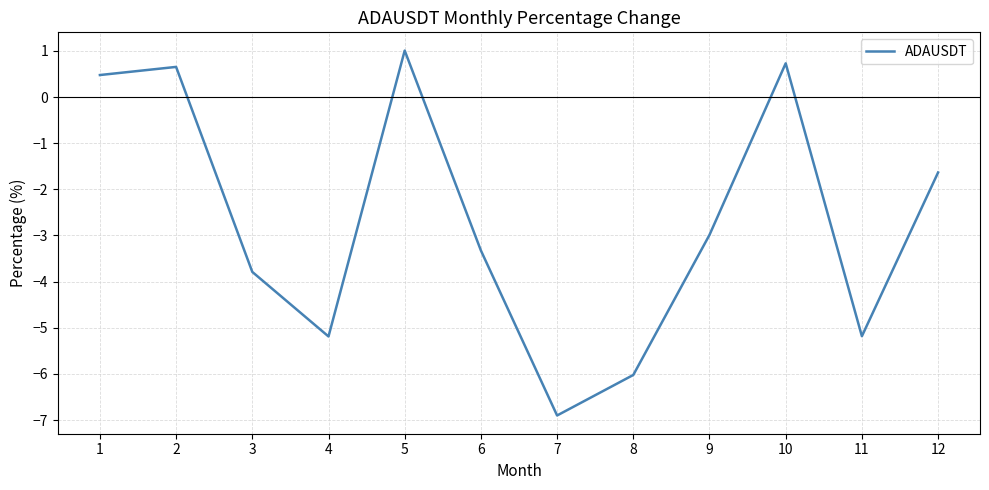

What is the change in value from 1 to 4?

-5.7